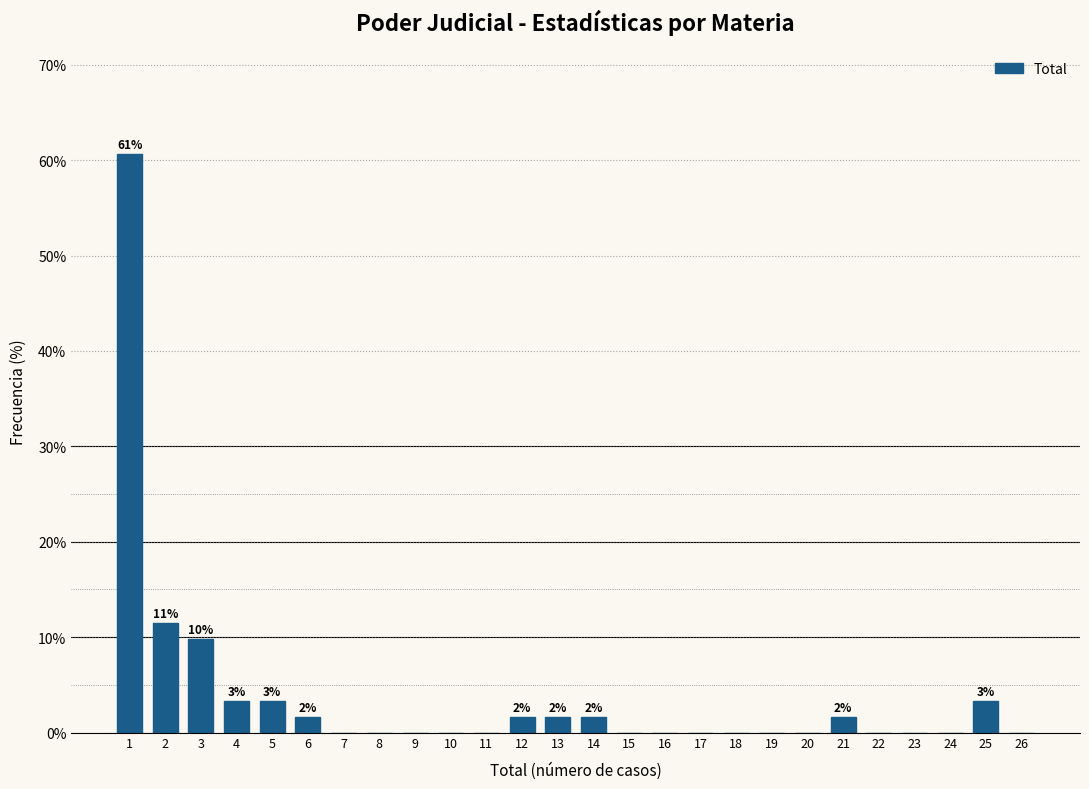

Reading left to right, what are all the values shown in this chart?

1=60.7	2=11.5	3=9.8	4=3.3	5=3.3	6=1.6	7=0.0	8=0.0	9=0.0	10=0.0	11=0.0	12=1.6	13=1.6	14=1.6	15=0.0	16=0.0	17=0.0	18=0.0	19=0.0	20=0.0	21=1.6	22=0.0	23=0.0	24=0.0	25=3.3	26=0.0